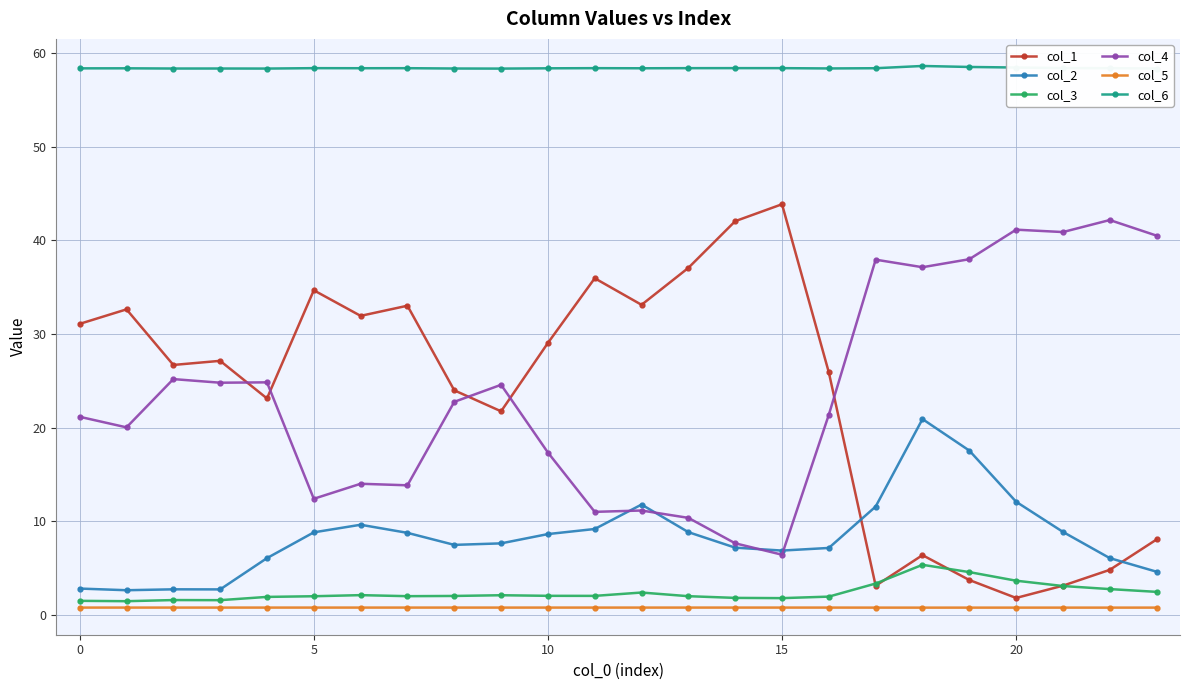

True or false: col_4 has more than 1 points higher than both neighbors.

True